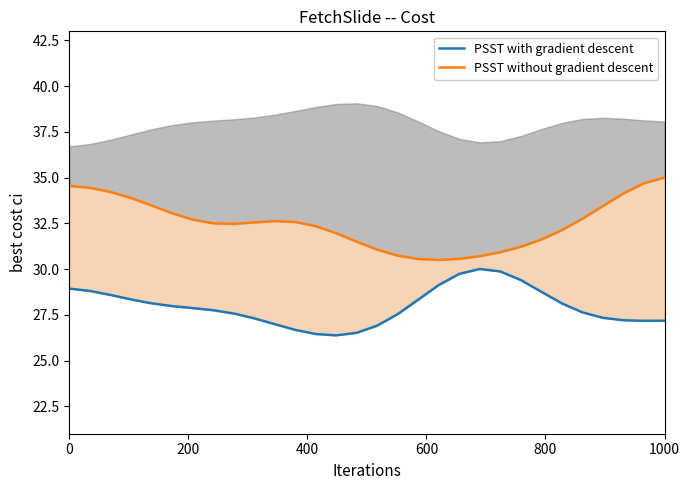

True or false: PSST without gradient descent and PSST with gradient descent intersect in this chart.

False